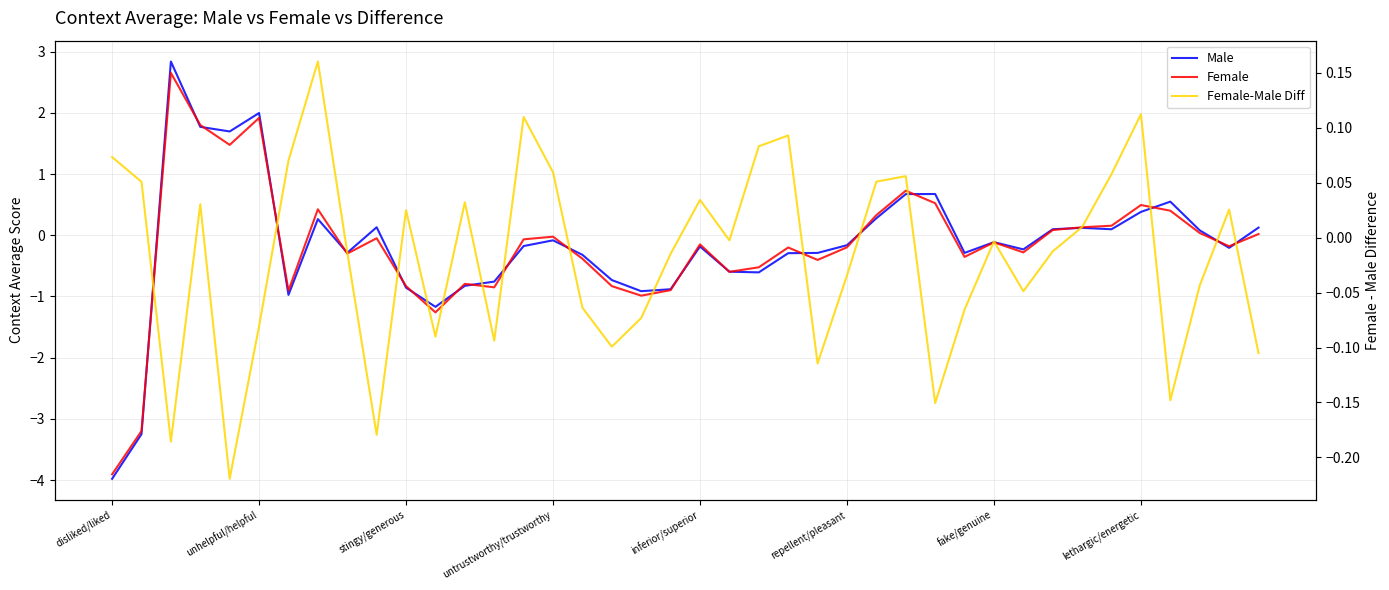

True or false: Female-Male Diff has more than 0 interior local peaks.

True